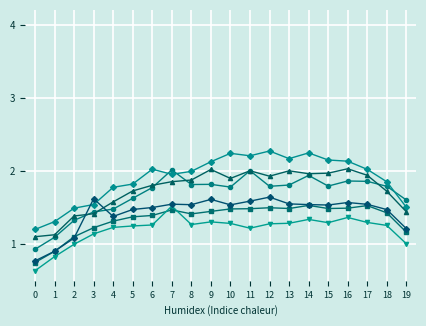

What is the minimum value shown in the chart?

0.6